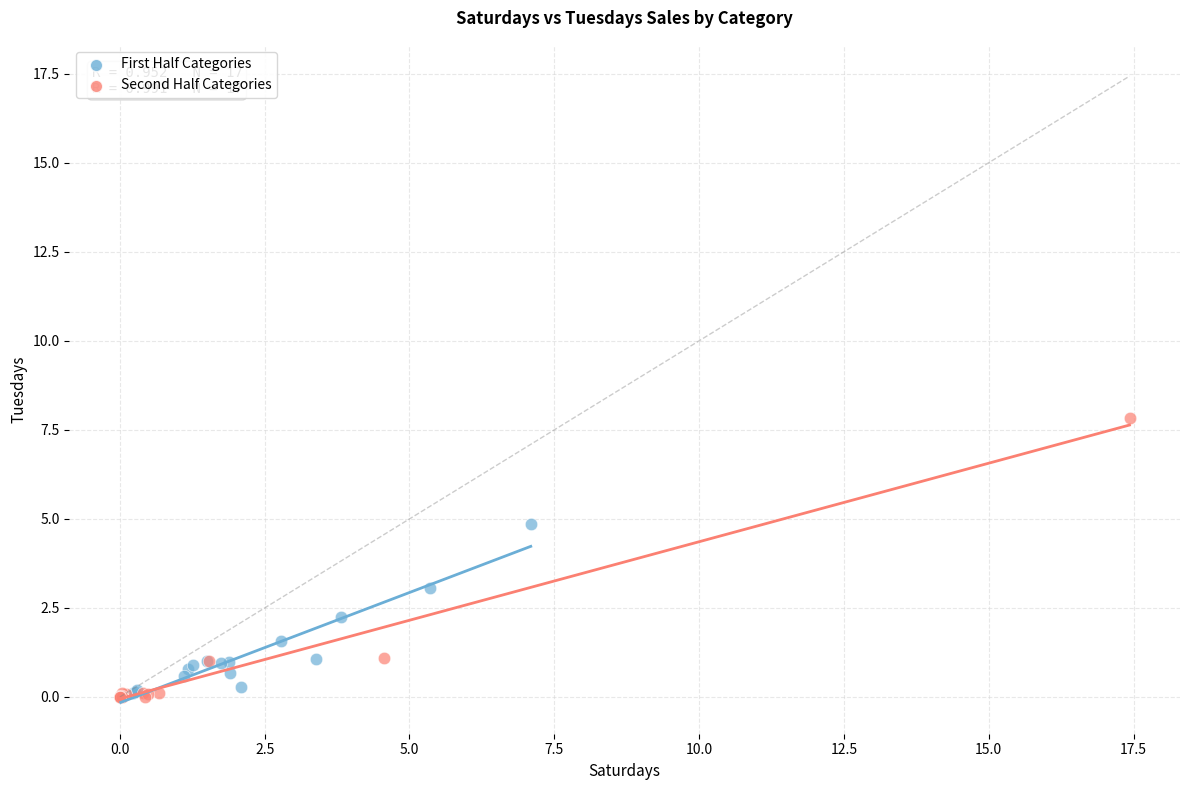

Which series has the largest Y range (max minus min)?

Second Half Categories